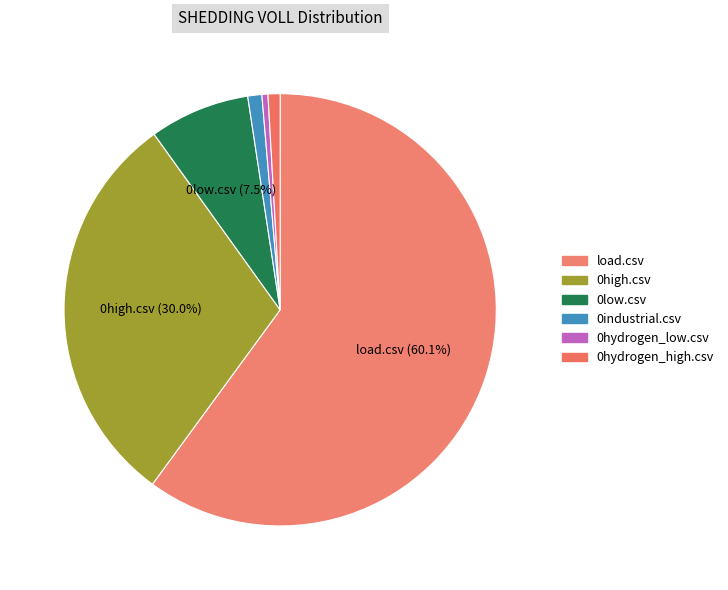

What percentage is NOT represented by load.csv?

39.9%